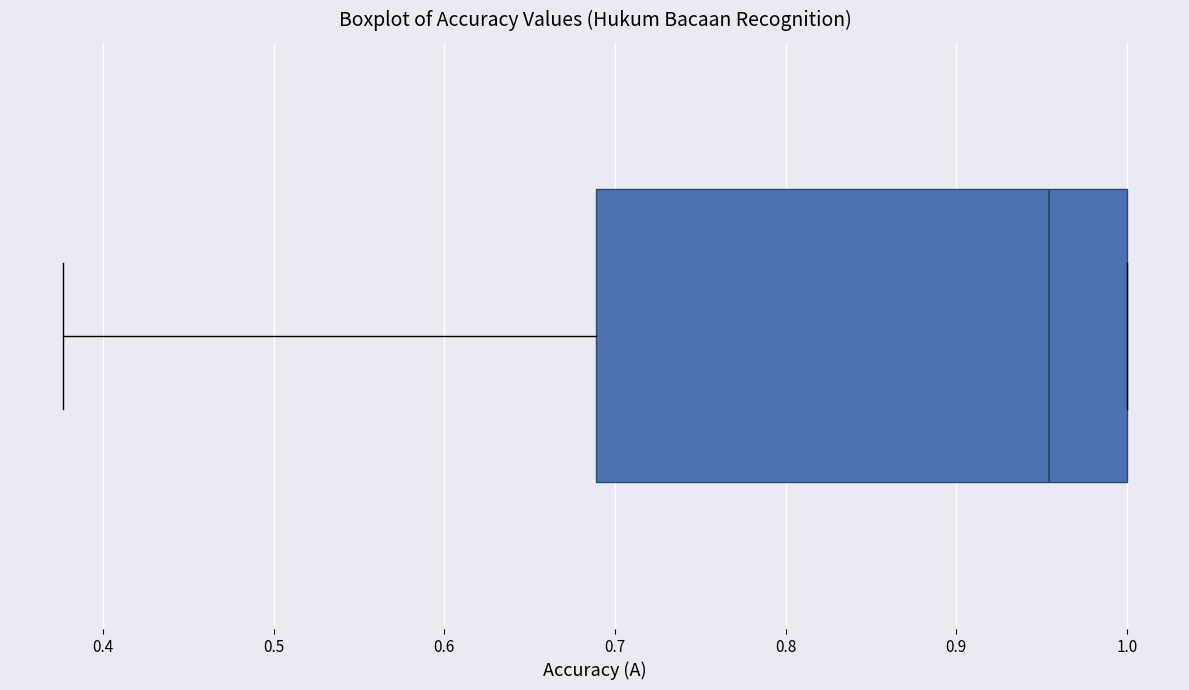

Read this box plot against the x-axis: the position of the median line, the range covered by the box, and the ends of both whiskers. The values are not printed on the chart, so give them approximately, as read against the axis.

median 0.95, box 0.69 to 1.00, whiskers 0.38 to 1.00